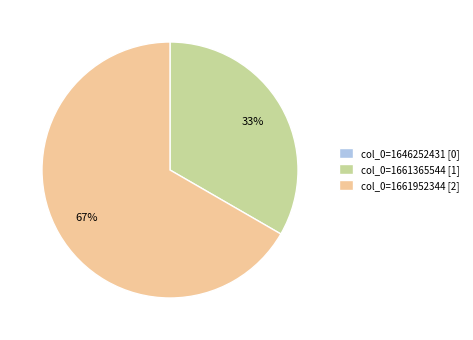

Between col_0=1661365544 [1] and col_0=1661952344 [2], which is larger?

col_0=1661952344 [2]